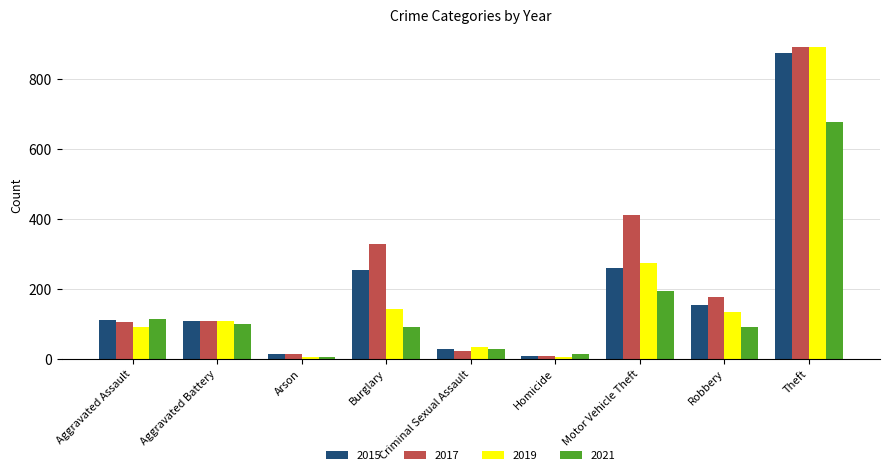

The value of 2015 at Aggravated Battery is 108. True or false?

True